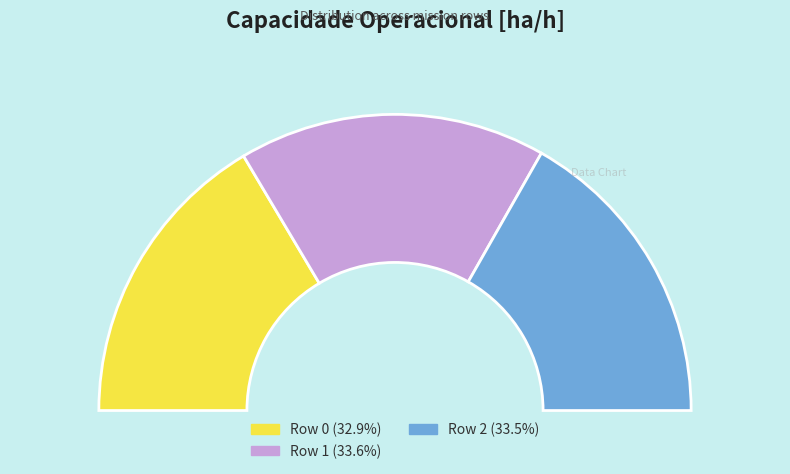

Rank the categories by value from highest to lowest.

Row 1, Row 2, Row 0